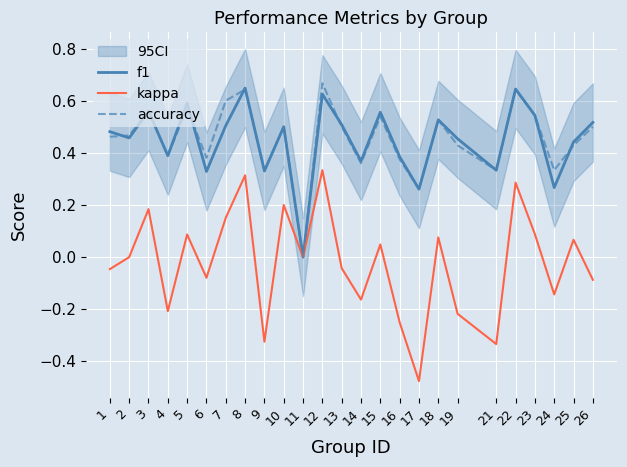

Rank the series by their maximum value, from highest to lowest.

accuracy, f1, kappa